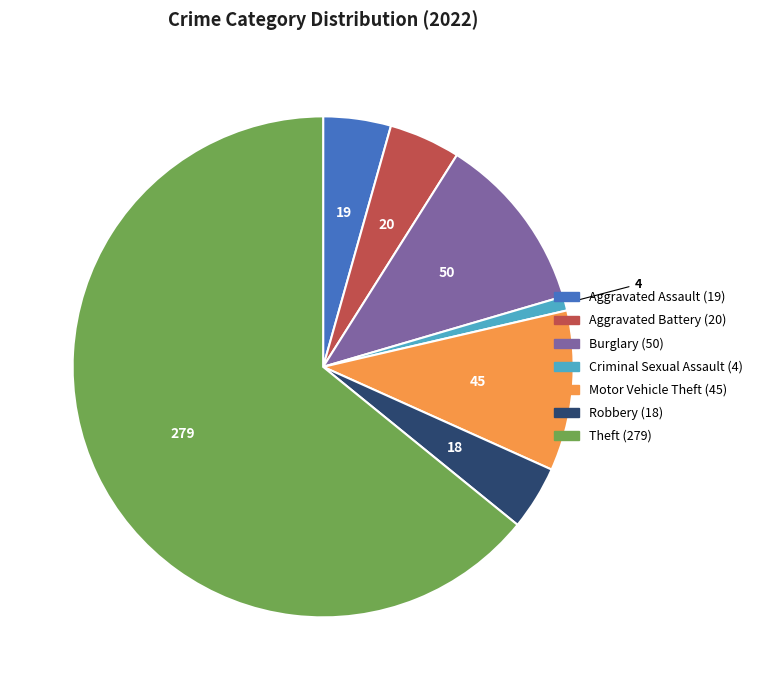

Is there a majority slice in this chart?

Yes